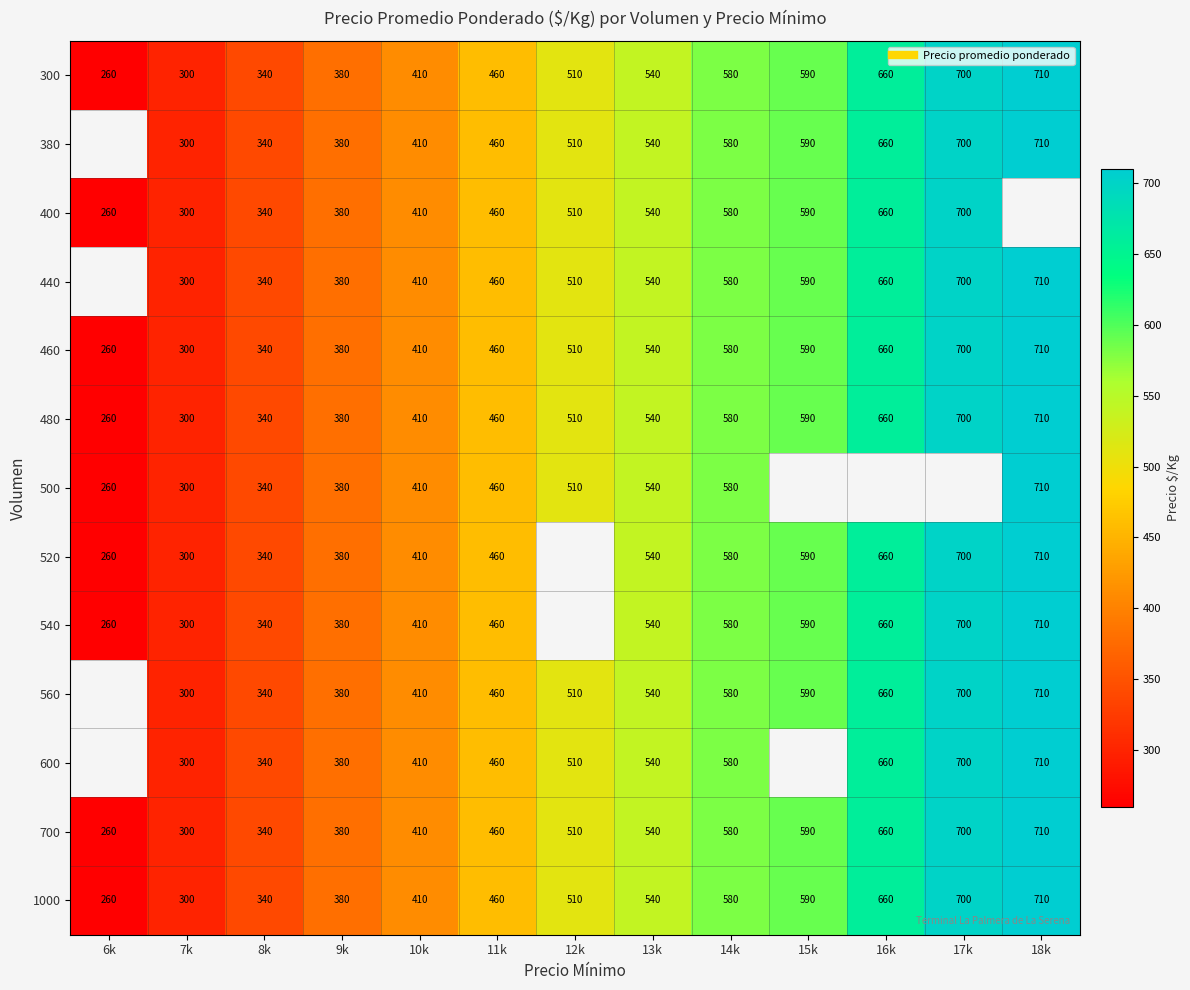

What is the approximate value of 540 at 9k?

380.0